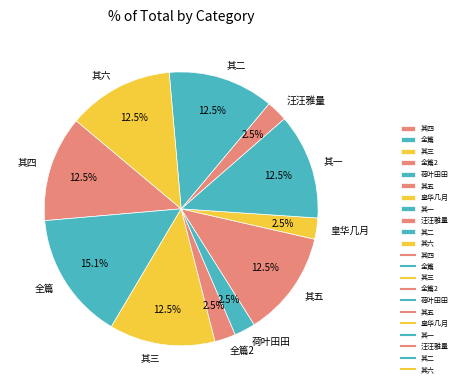

Count the number of slices in the pie.

11